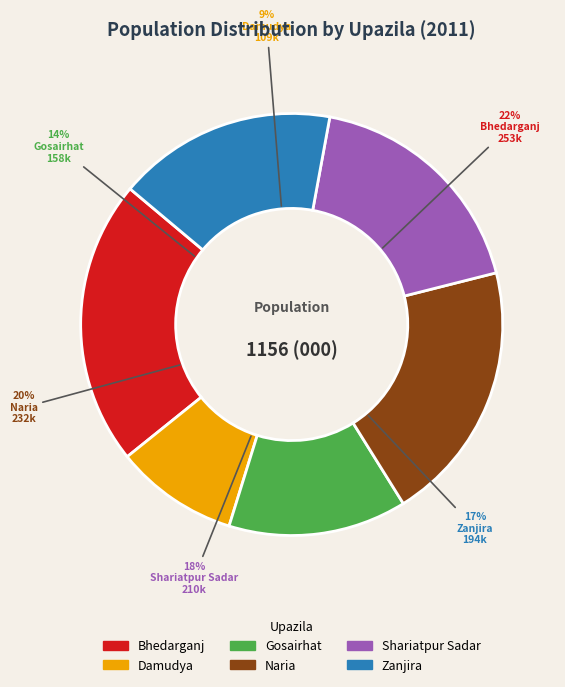

True or false: Shariatpur Sadar accounts for 18% of the total.

True